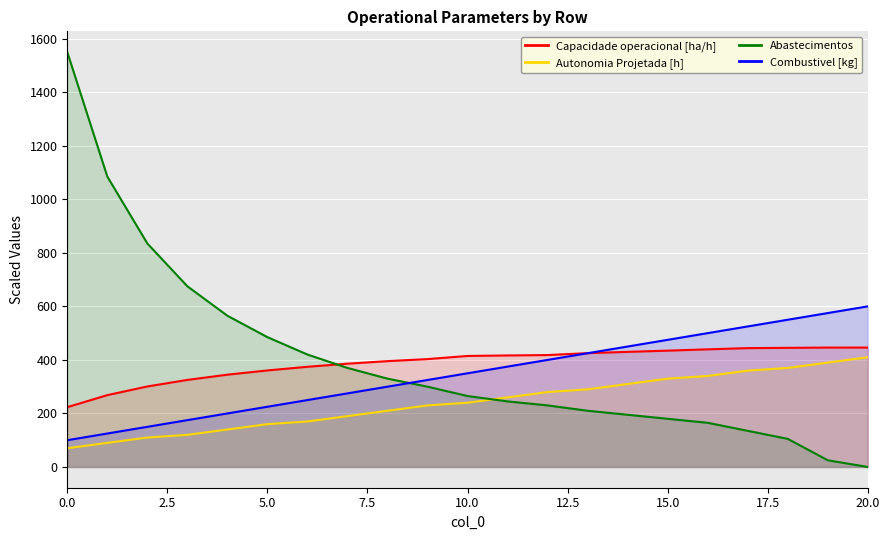

How many intersections are there between Abastecimentos and Combustivel [kg]?

1